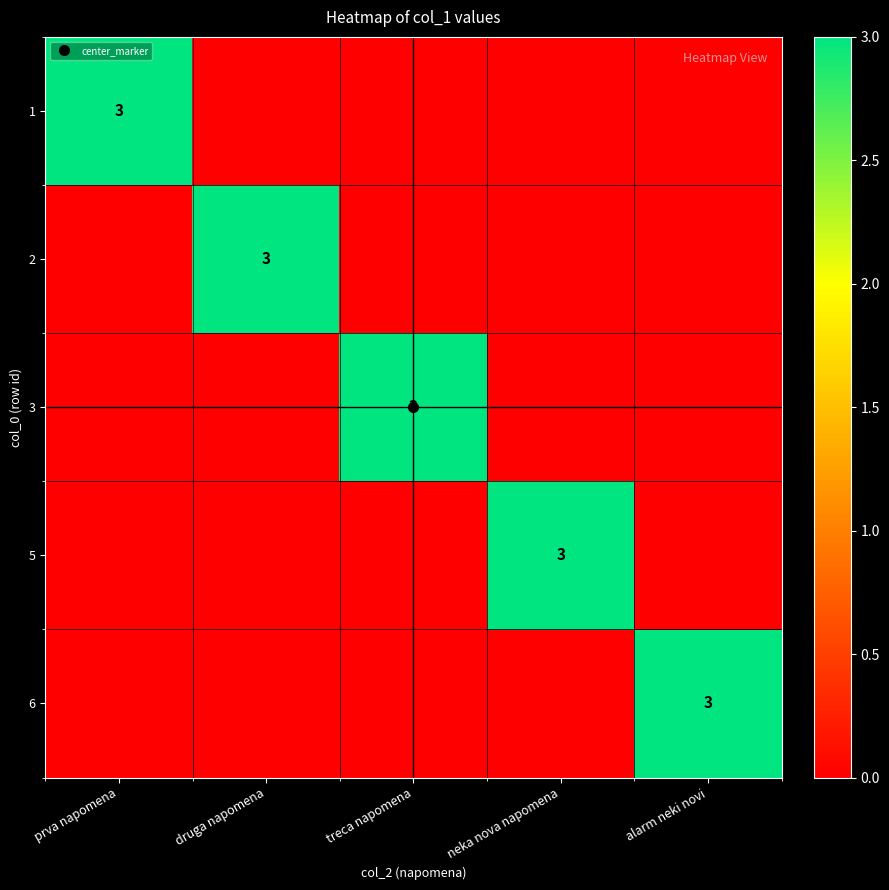

How many positive values does the 6 series have?

1